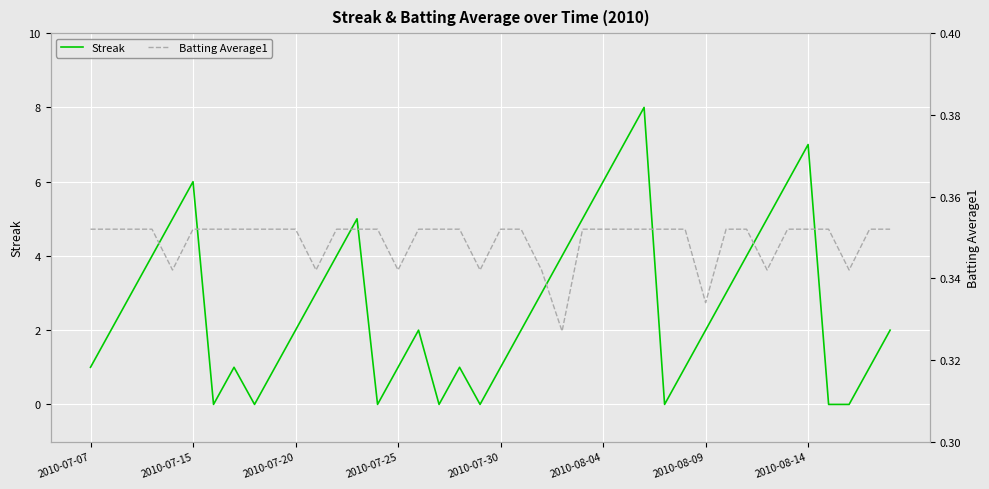

How many series are shown in this chart?

2